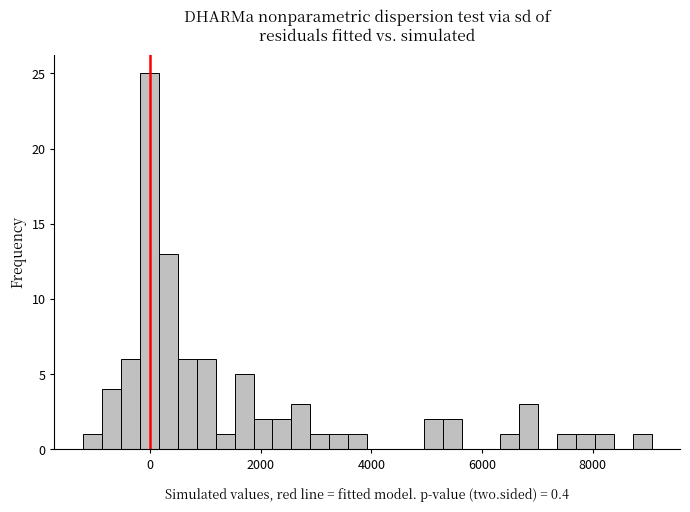

Around what value on the x-axis is the tallest bar? Give the approximate position of its centre, as read against the axis.

0